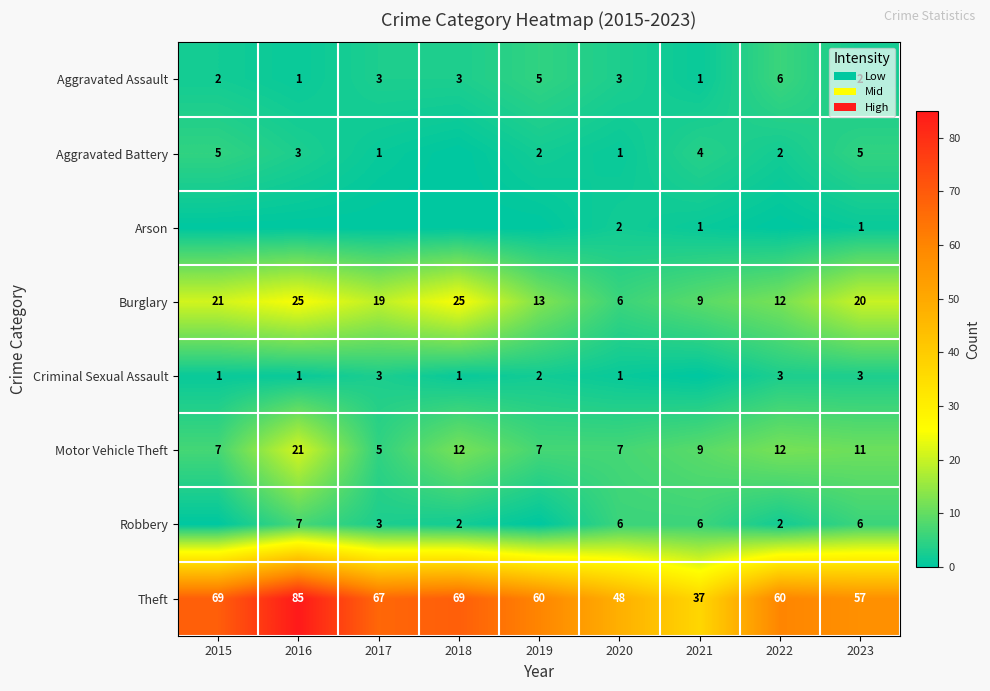

Is it true that Theft equals 37 at 2021?

True